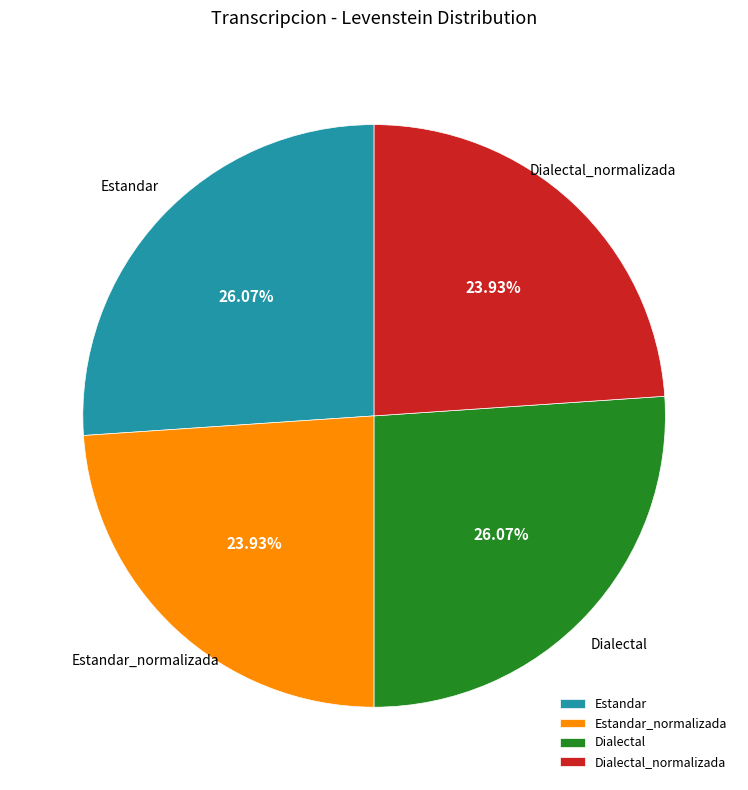

What is the ratio of the value at Dialectal to the value at Estandar_normalizada?

1.1